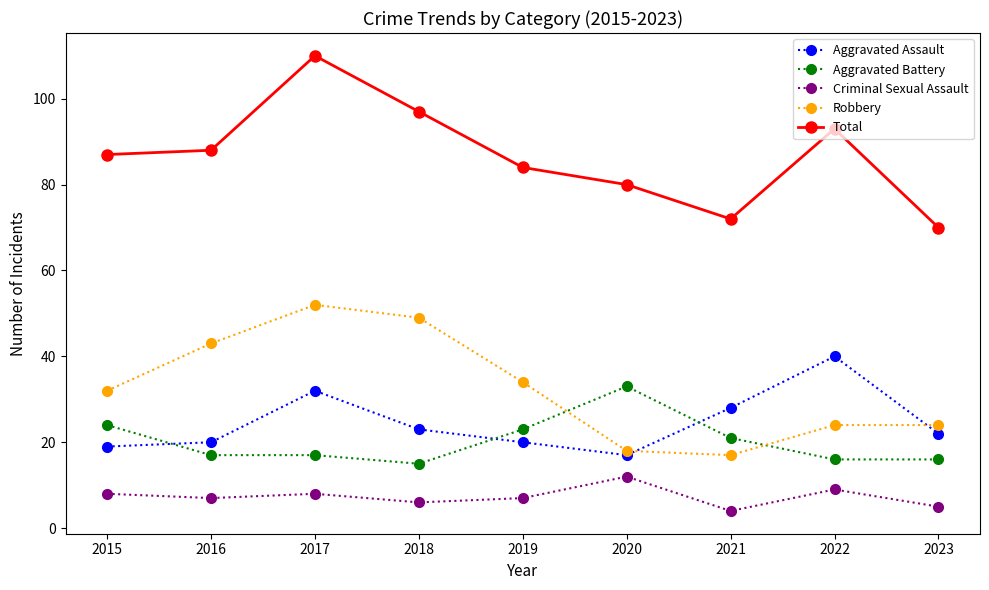

What is the average value of the Criminal Sexual Assault series?

7